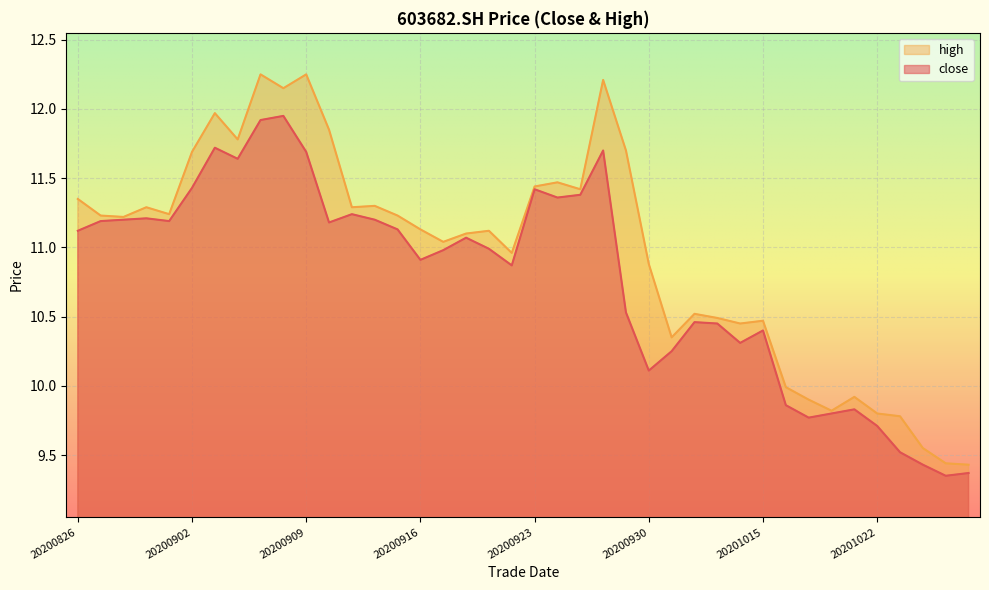

What is the spread (max minus min) of values at 20200916?

0.2